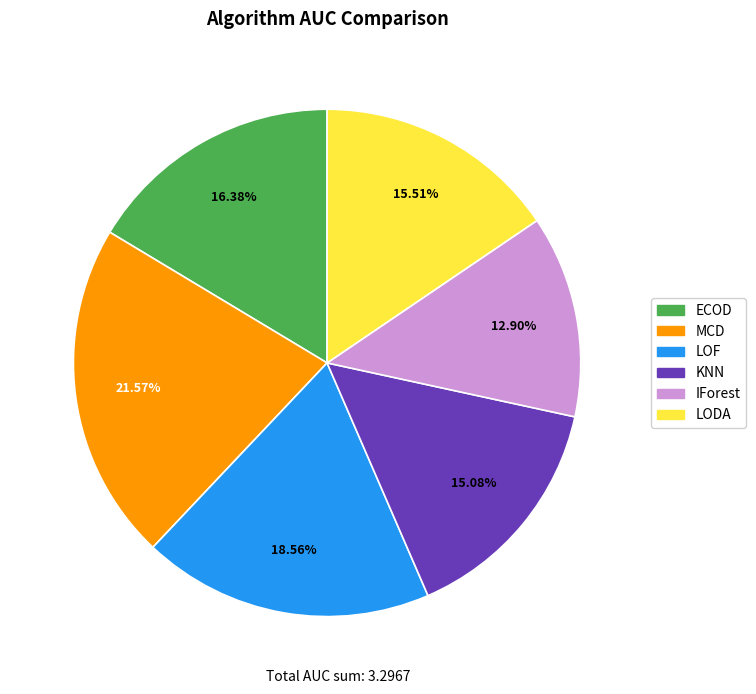

Is there a majority slice in this chart?

No